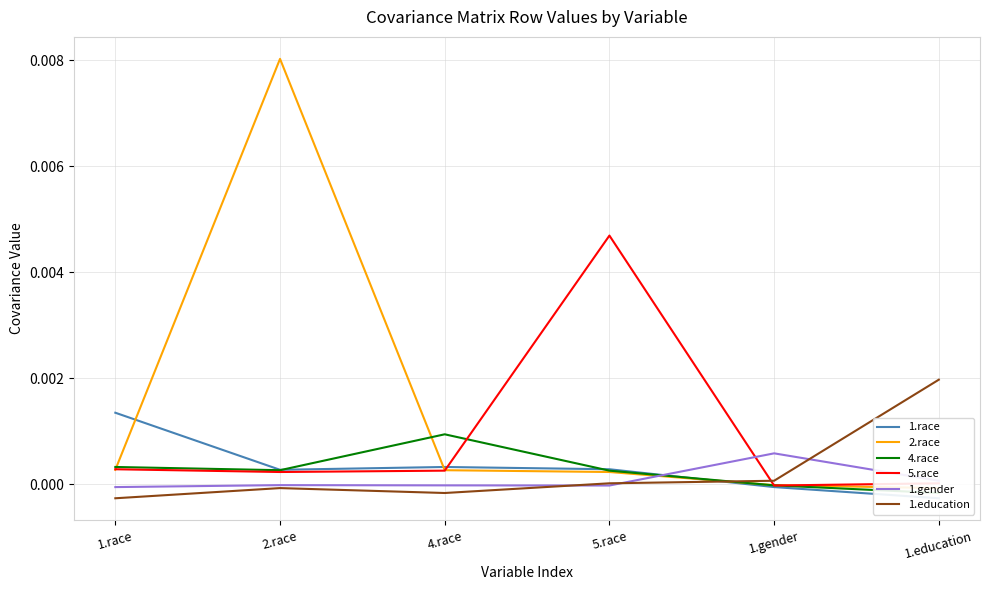

True or false: 1.education and 2.race cross at least once.

True